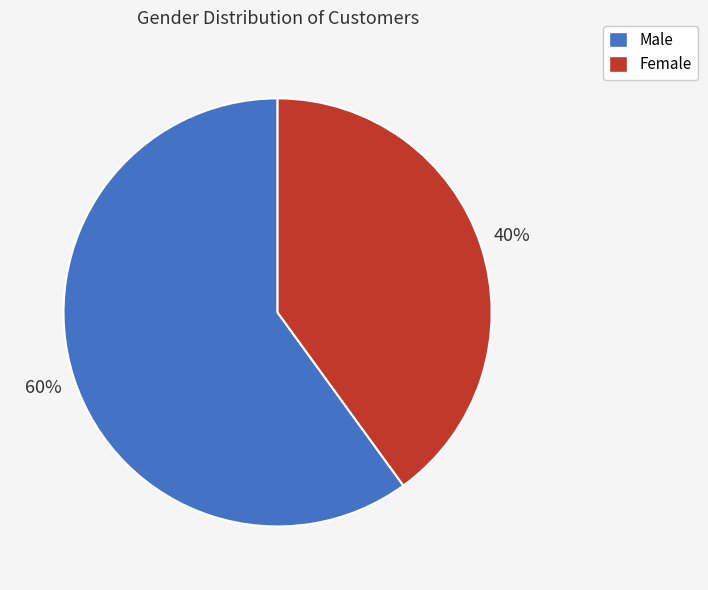

Is there a majority slice in this chart?

Yes